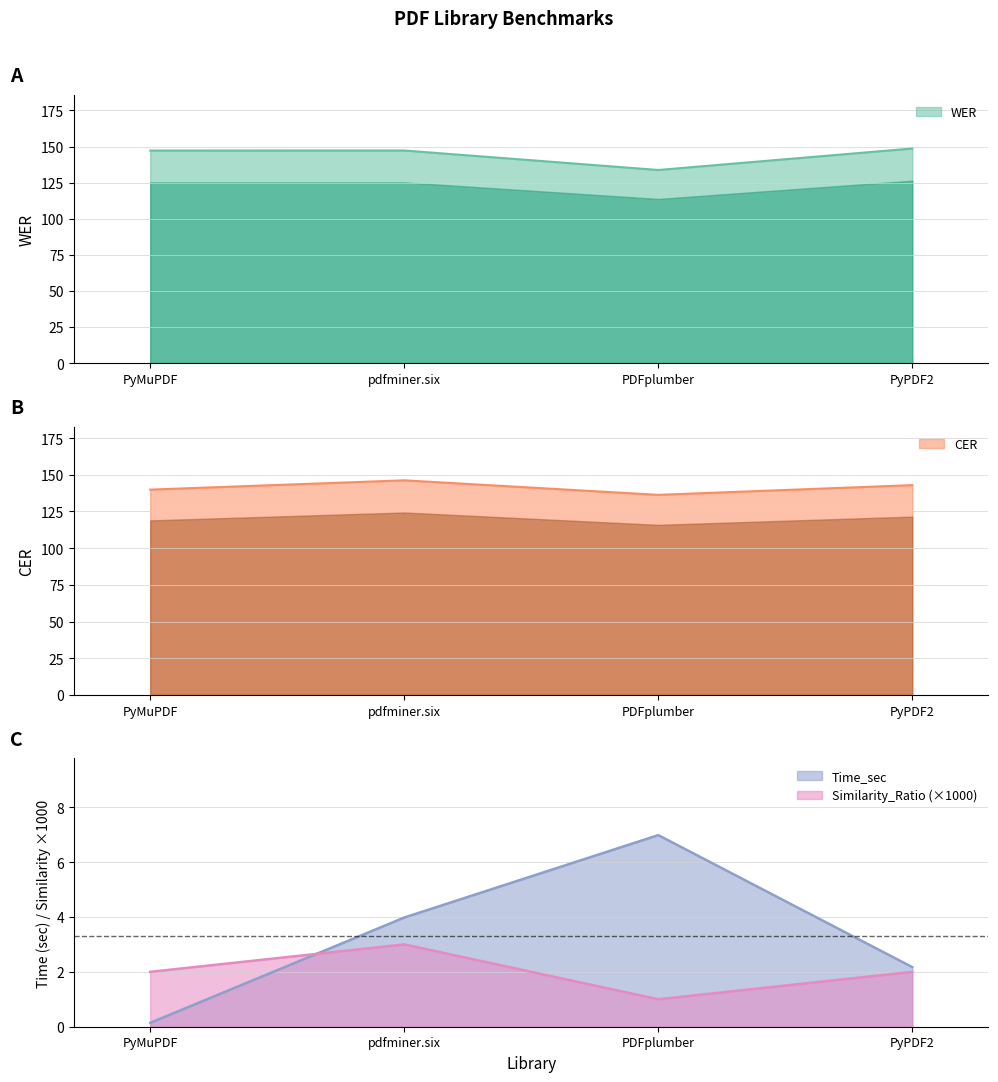

True or false: Similarity_Ratio has a value of 3.0 at pdfminer.six.

True